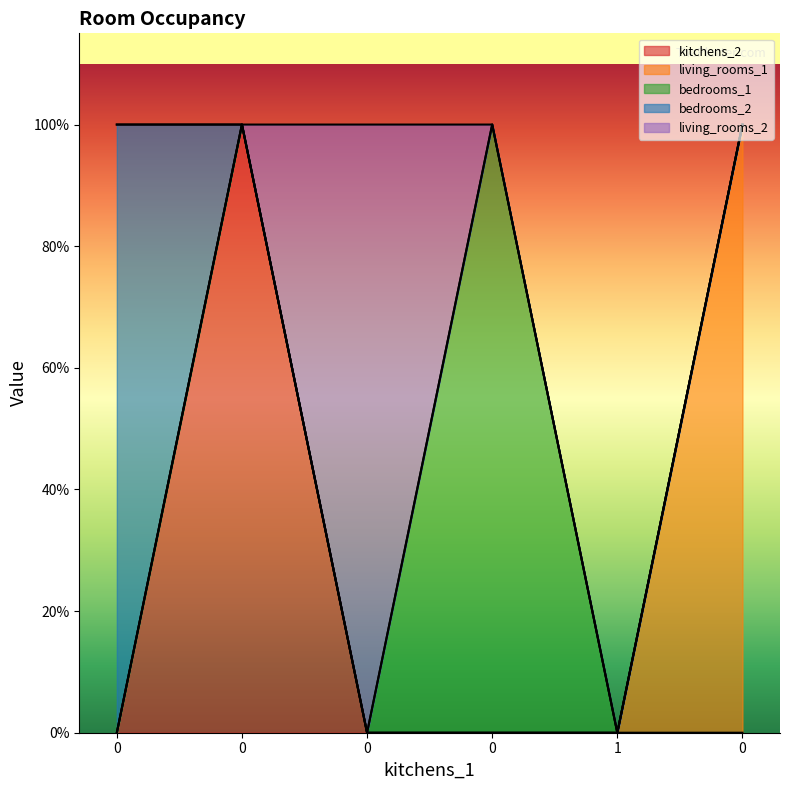

Which series has the largest total across all categories?

kitchens_2